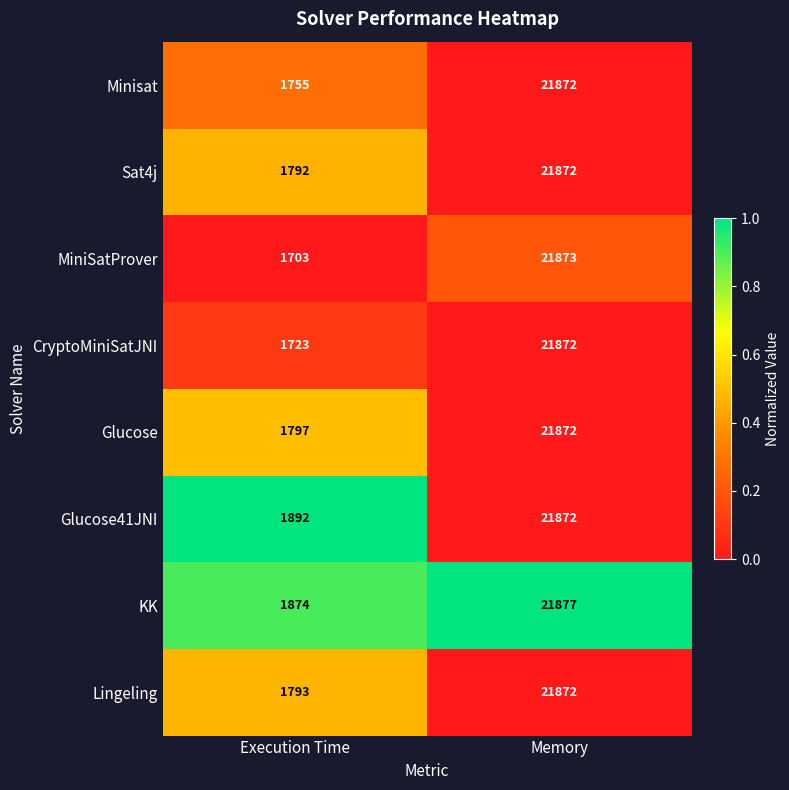

Reading right to left, transcribe all the data shown in this chart.

Minisat: Memory=21872	Execution Time=1755
Sat4j: Memory=21872	Execution Time=1792
MiniSatProver: Memory=21873	Execution Time=1703
CryptoMiniSatJNI: Memory=21872	Execution Time=1723
Glucose: Memory=21872	Execution Time=1797
Glucose41JNI: Memory=21872	Execution Time=1892
KK: Memory=21877	Execution Time=1874
Lingeling: Memory=21872	Execution Time=1793